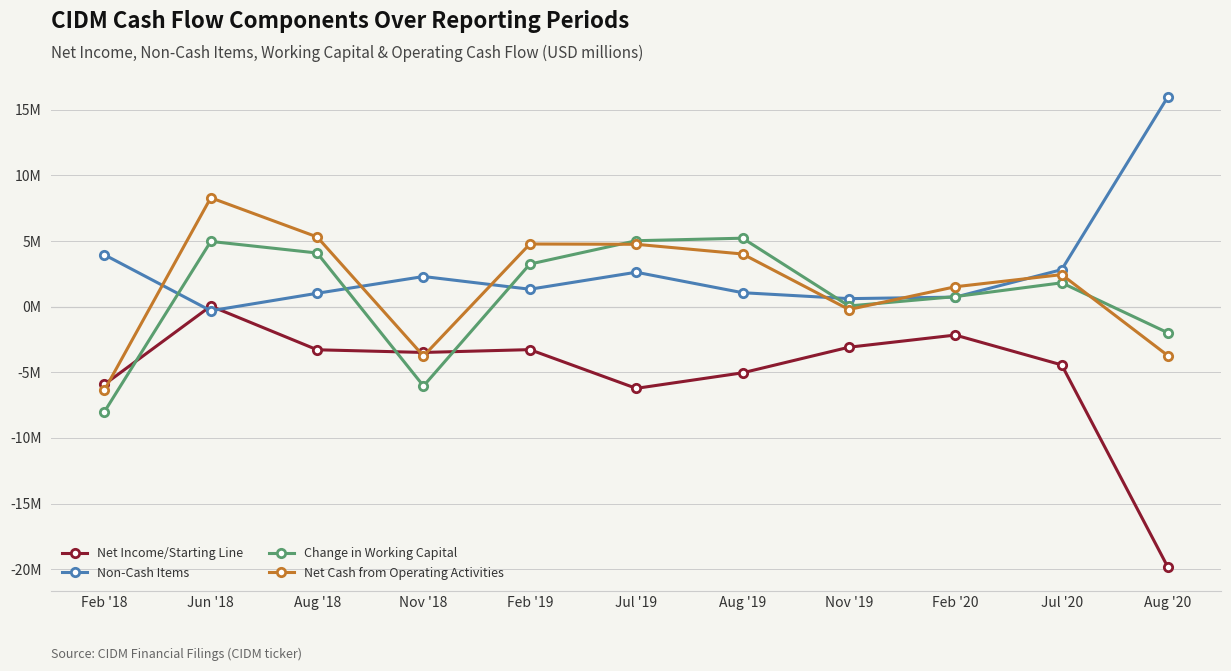

Where do Change in Working Capital and Net Income/Starting Line first cross each other?

Feb '18 and Jun '18